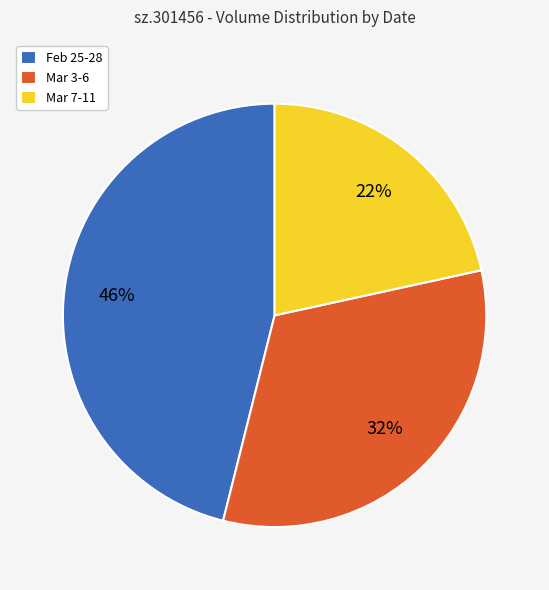

To the nearest percent, what is the combined percentage of Mar 7-11 and Mar 3-6?

54%